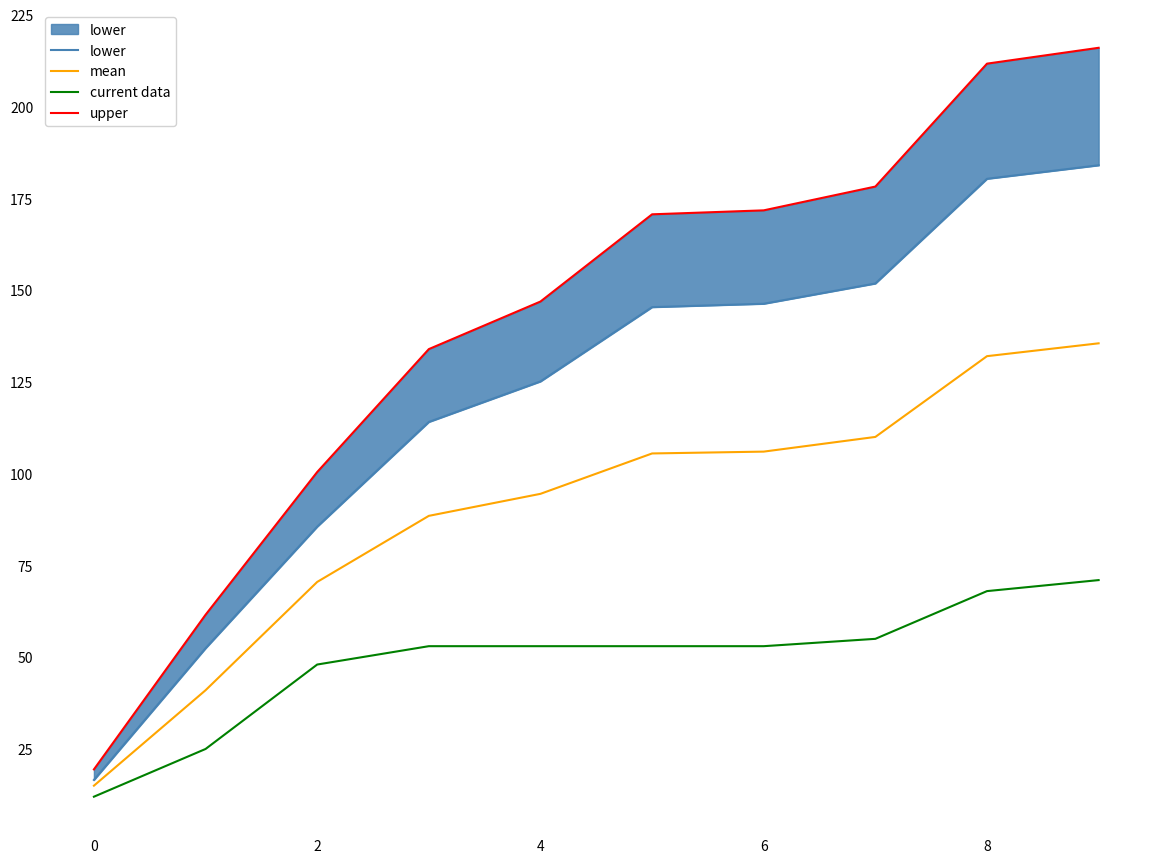

The value of current data at 2 is 48.0. True or false?

True